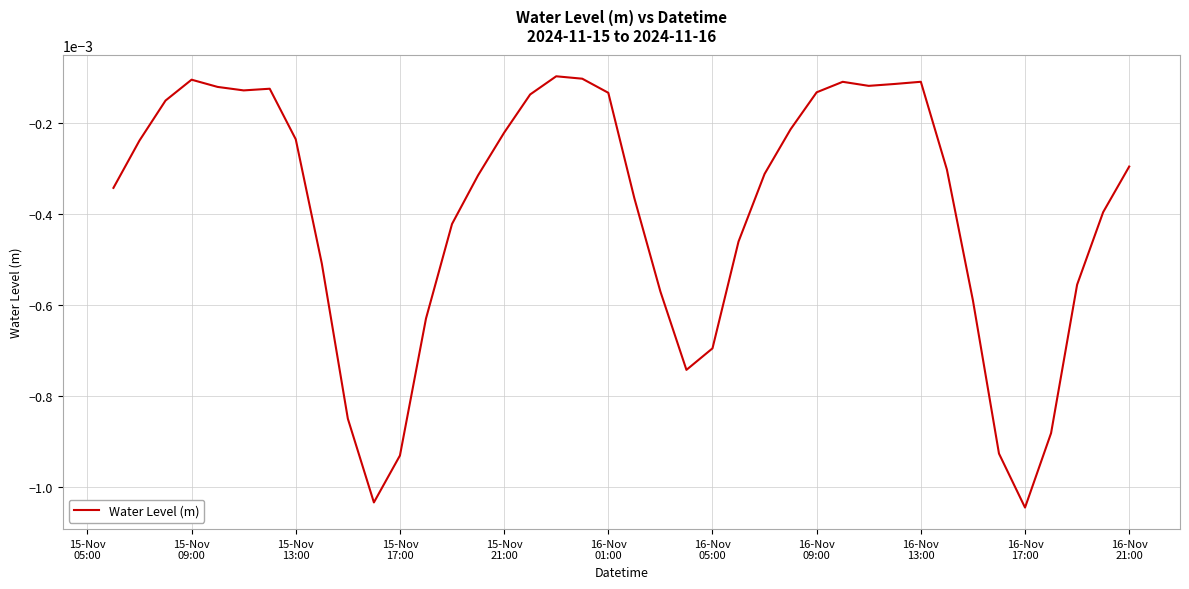

How many points are lower than both their immediate neighbors (excluding endpoints)?

5